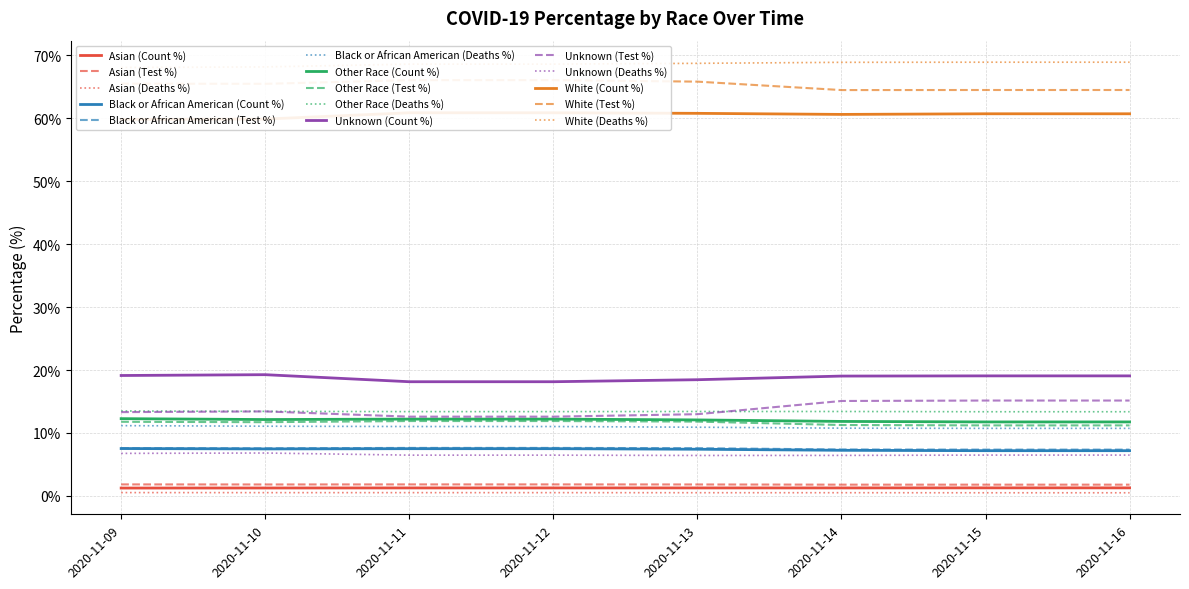

How many times do COVID_COUNT_PCT and COVID_TEST_PCT cross each other?

16